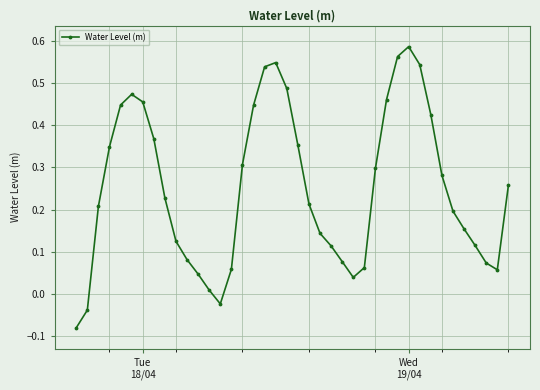

How many points are higher than both their immediate neighbors (excluding endpoints)?

3